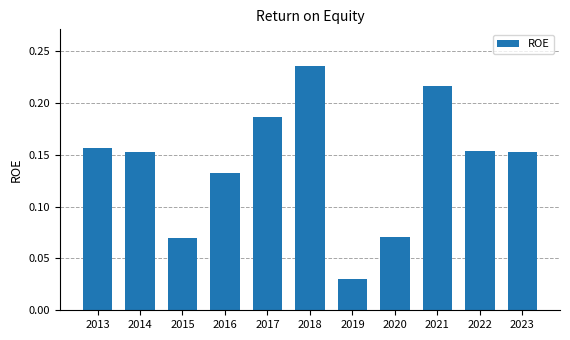

Between 2022 and 2020, which is larger?

2022